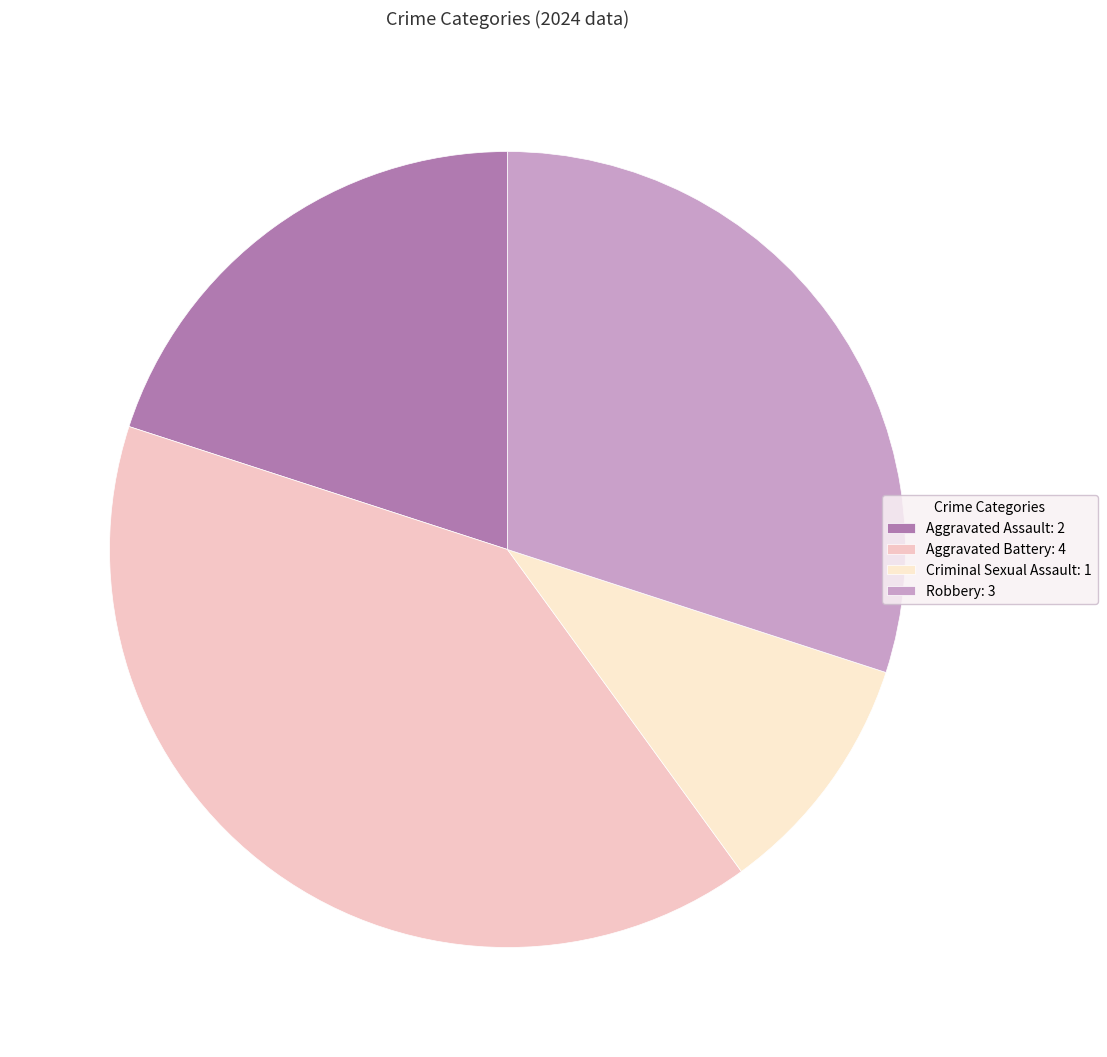

Is there any slice that represents more than half of the pie?

No